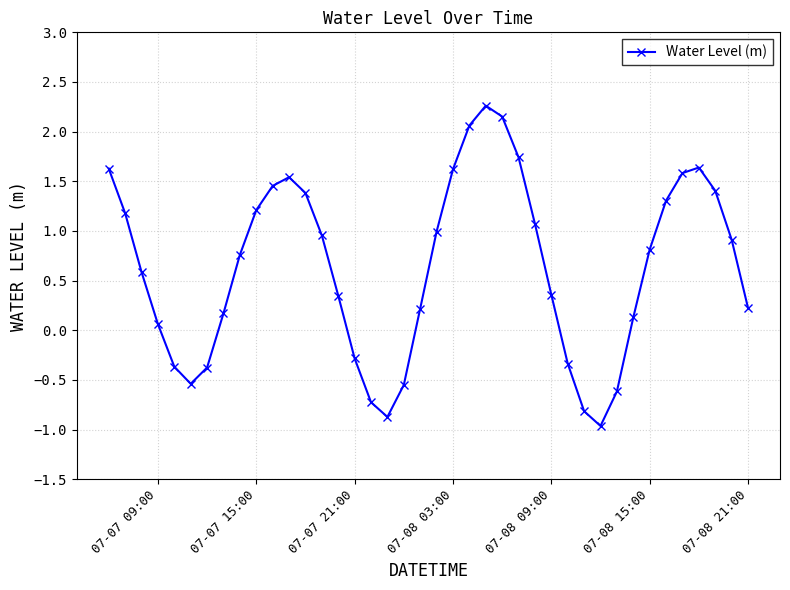

What is the average value?

0.6